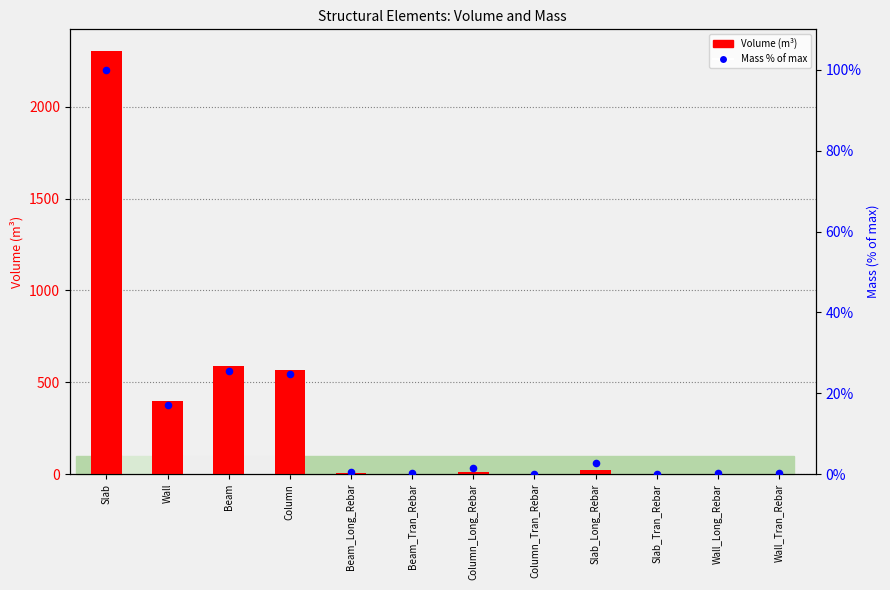

What are all the series names shown in the legend?

Volume (m^3), Mass % of max